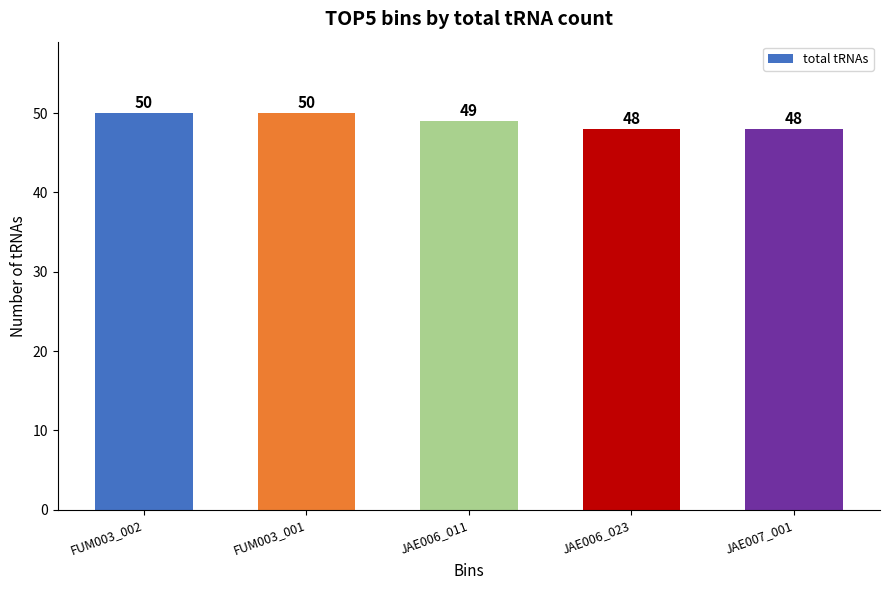

True or false: the data shows 48 at JAE006_023.

True